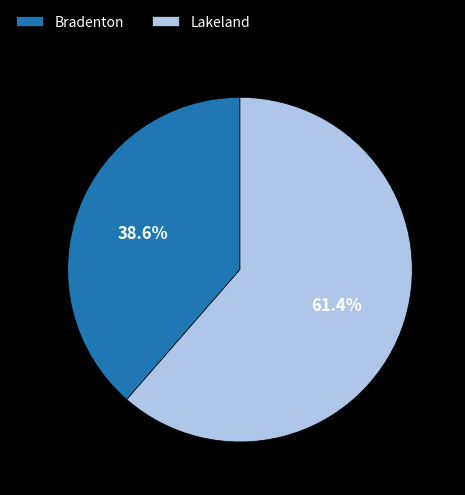

Rank the categories by value from lowest to highest.

Bradenton, Lakeland